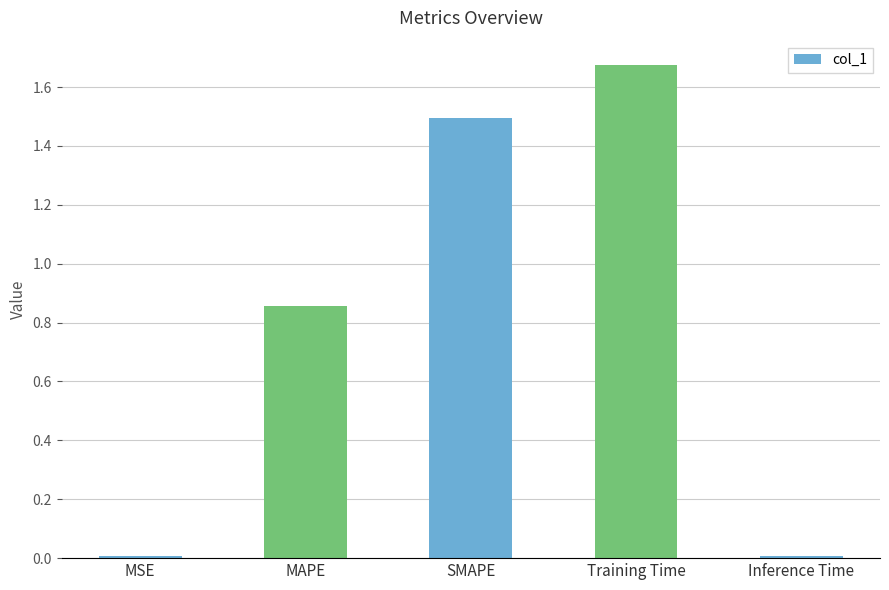

The value at SMAPE is 1.0. True or false?

False